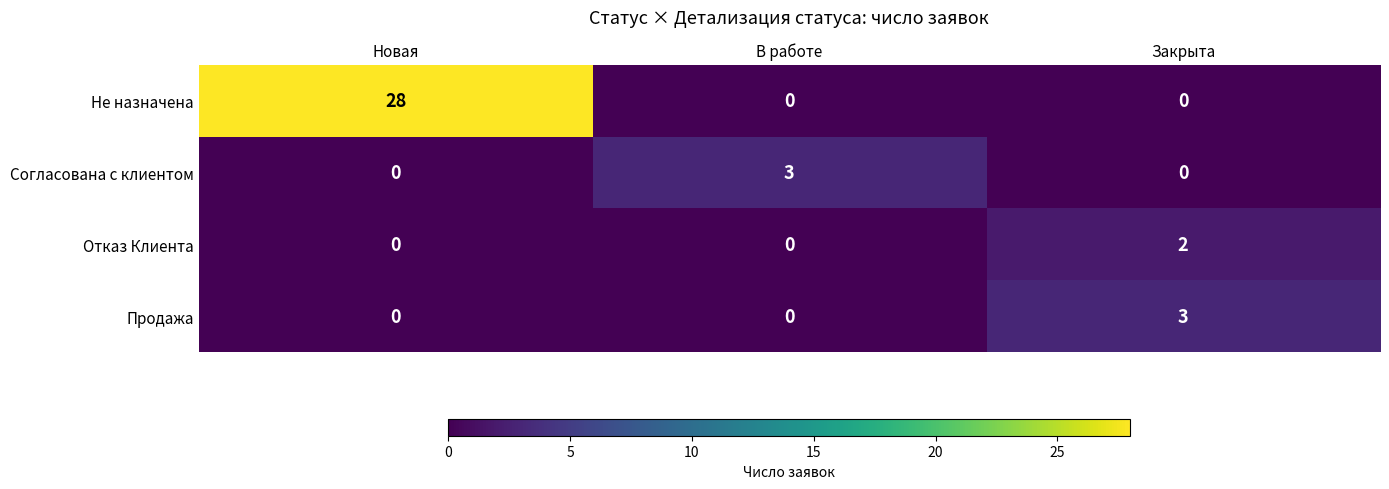

Is it true that Отказ Клиента equals 2 at Закрыта?

True